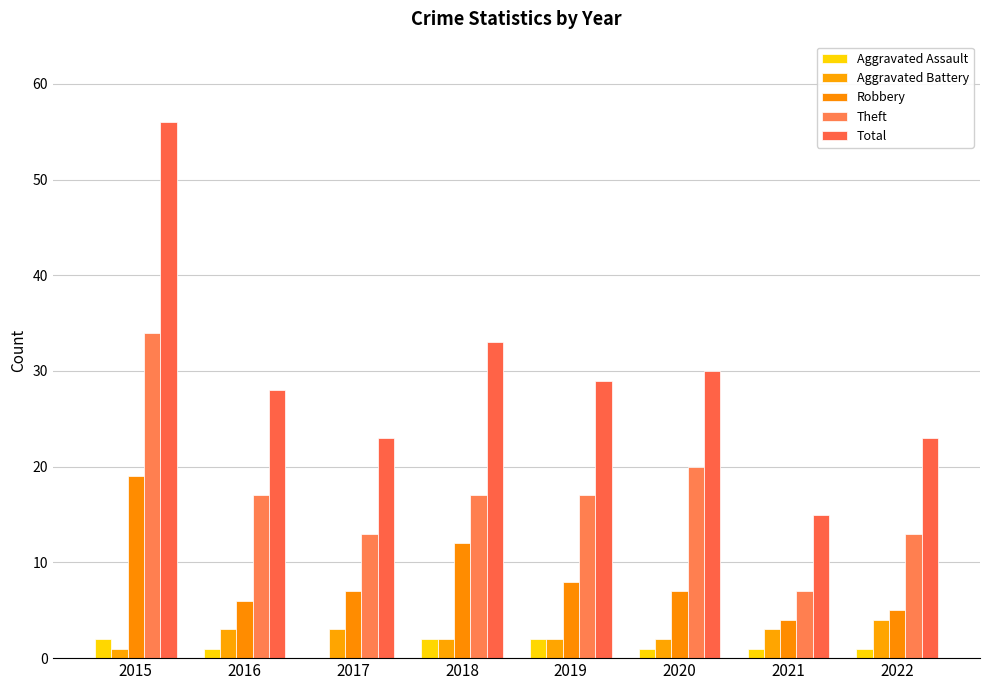

List the labels in order of Aggravated Battery value, largest first.

2022, 2016, 2017, 2021, 2018, 2019, 2020, 2015